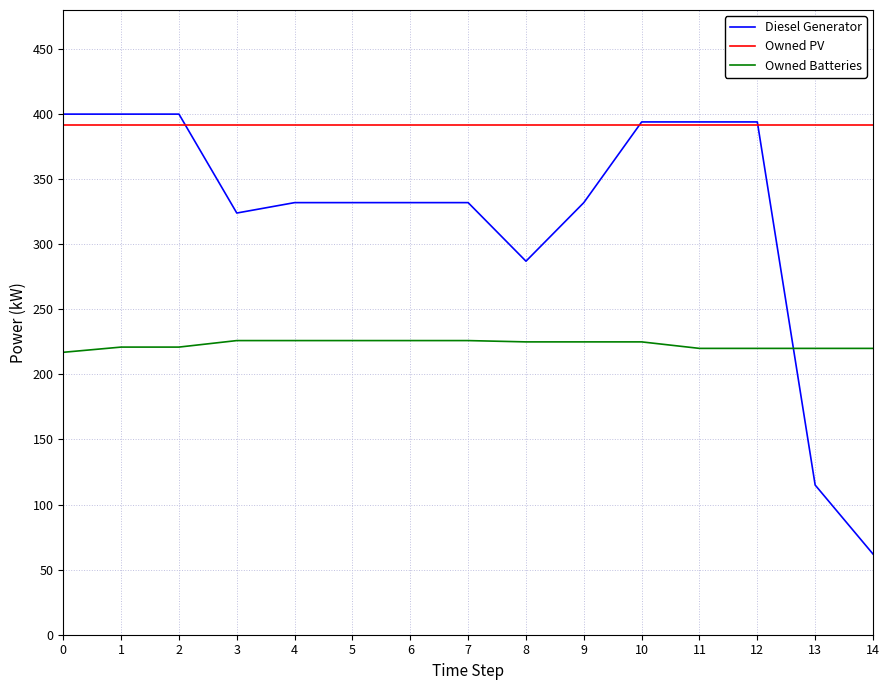

Count the Owned Batteries values in the range 220 to 226.

14